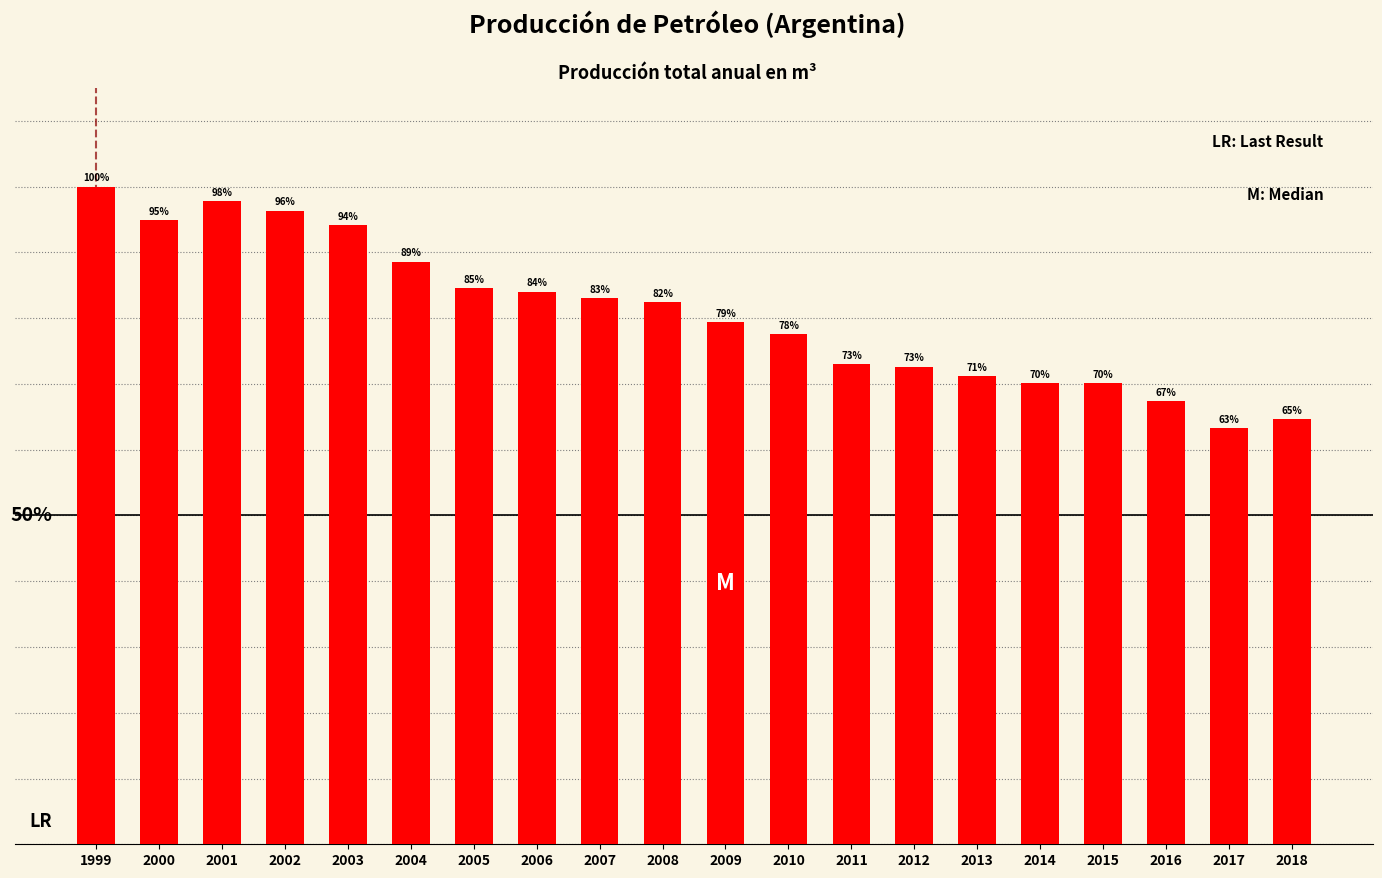

What value does the data have at 2007?

83.1